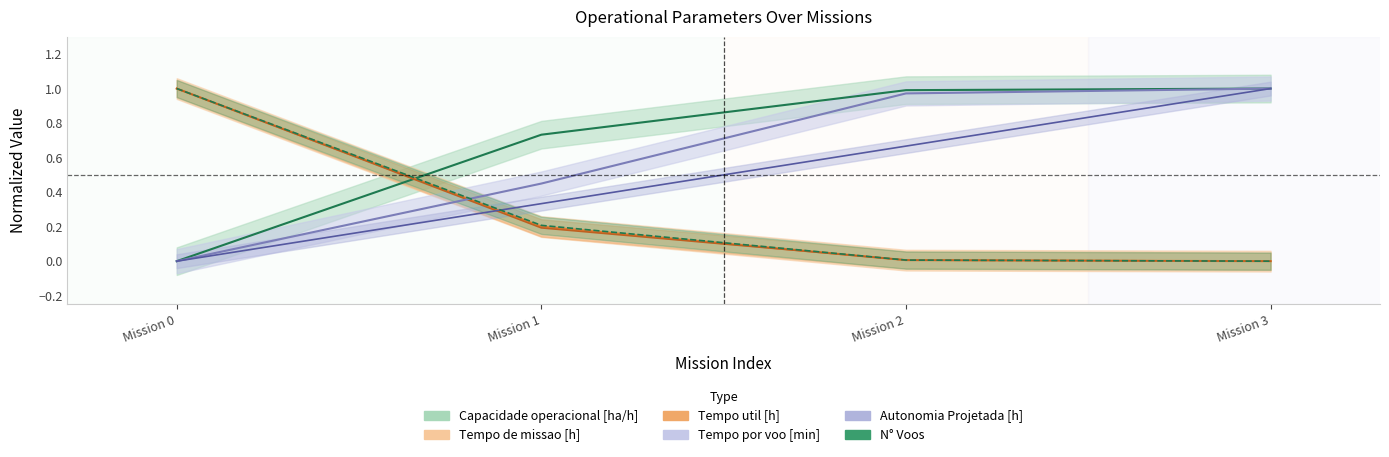

What is the value of the Capacidade operacional [ha/h] point at the 3rd from the left?

1.0